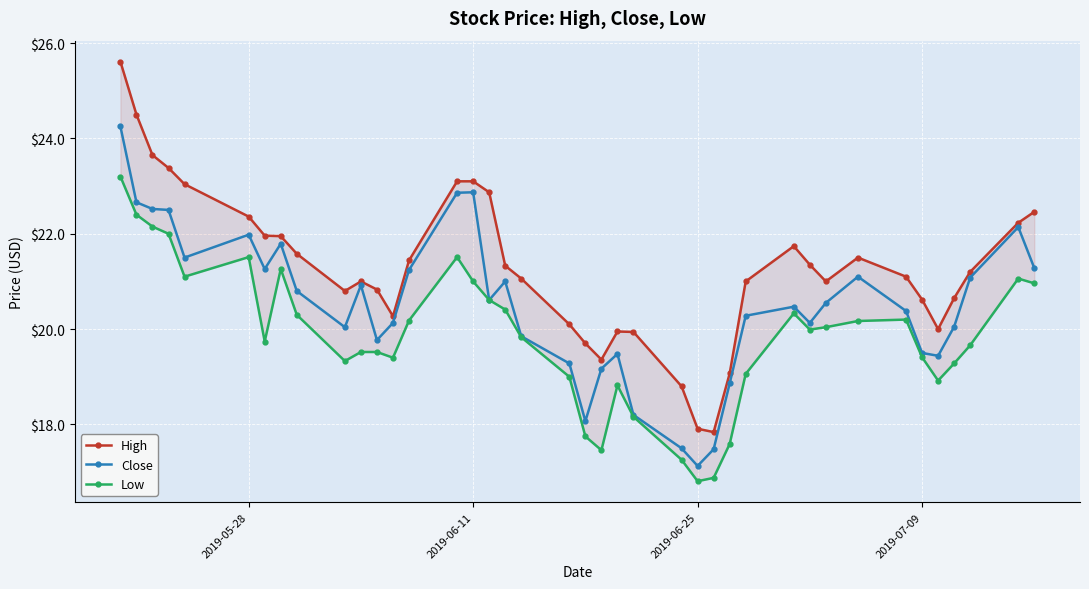

Reading right to left, extract all data points from this chart.

High: 22.5	22.2	21.2	20.6	20.0	20.6	21.1	21.5	21.0	21.4	21.7	21.0	19.1	17.8	17.9	18.8	19.9	19.9	19.4	19.7	20.1	21.1	21.3	22.9	23.1	23.1	21.4	20.3	20.8	21.0	20.8	21.6	21.9	22.0	22.4	23.0	23.4	23.6	24.5	25.6
Close: 21.3	22.1	21.1	20.1	19.4	19.5	20.4	21.1	20.6	20.1	20.5	20.3	18.9	17.5	17.1	17.5	18.2	19.5	19.2	18.1	19.3	19.9	21.0	20.6	22.9	22.9	21.2	20.1	19.8	20.9	20.0	20.8	21.8	21.3	22.0	21.5	22.5	22.5	22.7	24.2
Low: 21.0	21.1	19.7	19.3	18.9	19.4	20.2	20.2	20.0	20.0	20.3	19.1	17.6	16.9	16.8	17.3	18.2	18.8	17.5	17.8	19.0	19.8	20.4	20.6	21.0	21.5	20.2	19.4	19.5	19.5	19.3	20.3	21.3	19.7	21.5	21.1	22.0	22.1	22.4	23.2